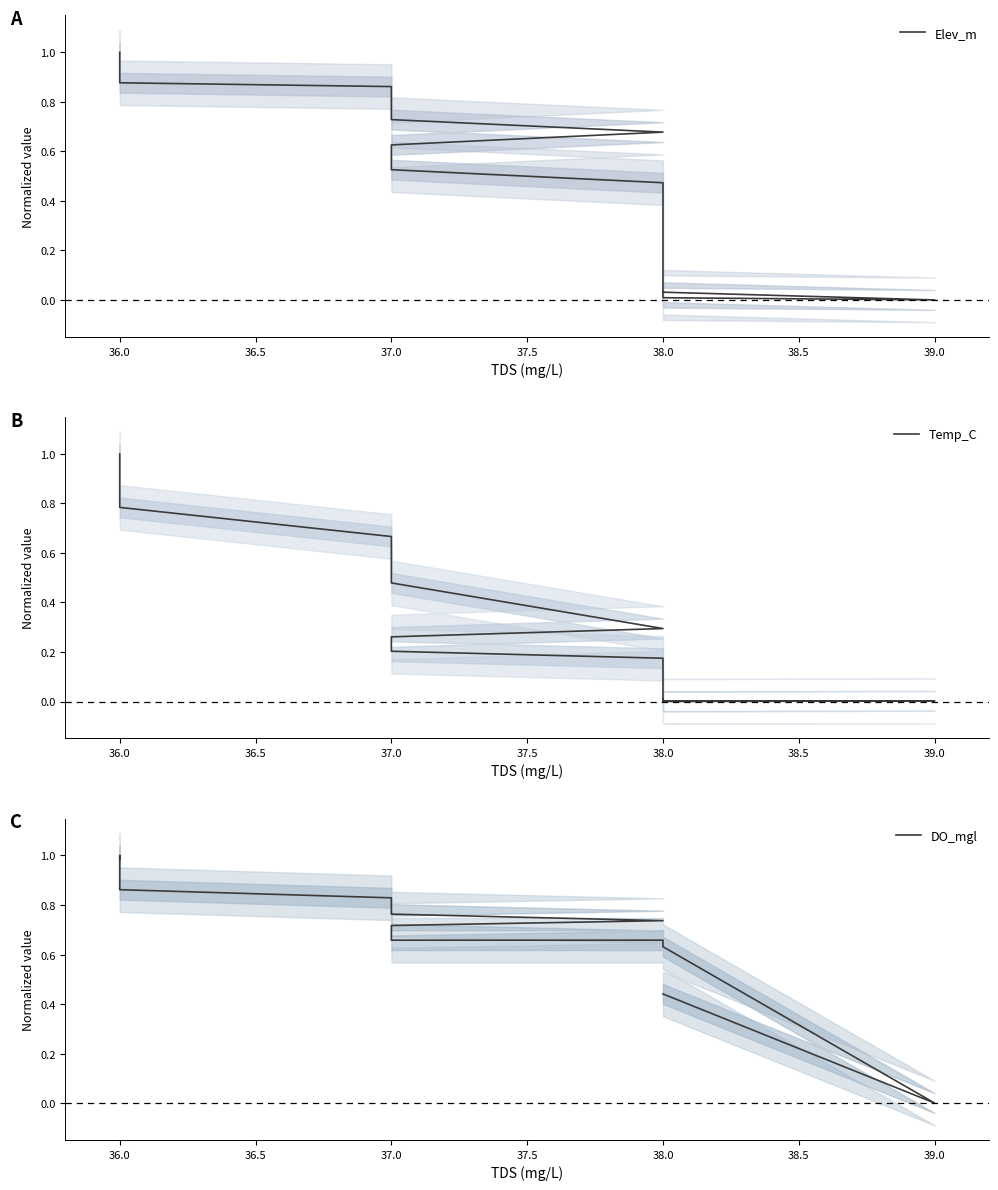

Rank the series by their maximum value, from lowest to highest.

Elev_m, Temp_C, DO_mgl